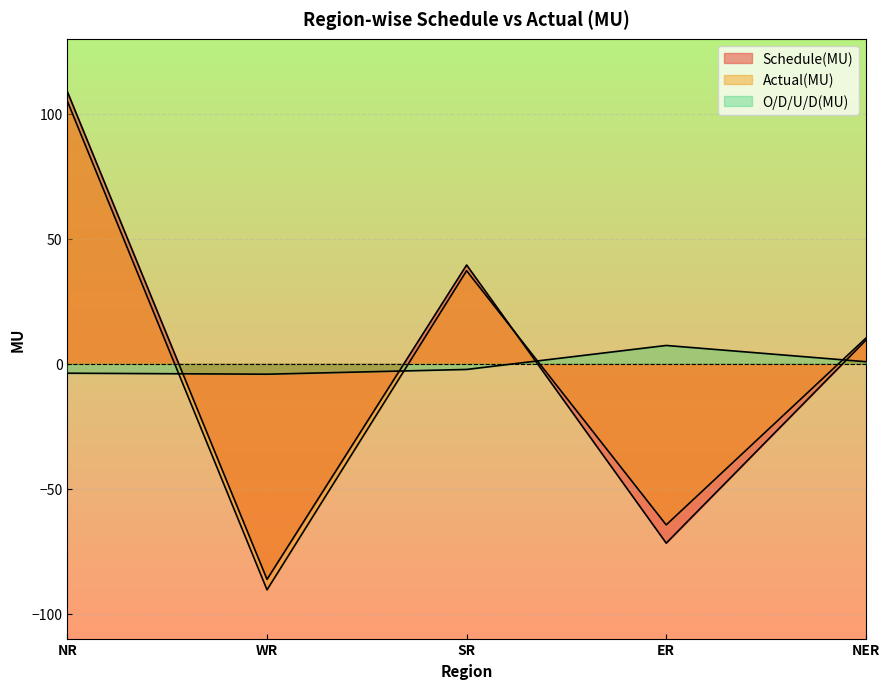

How many series are shown in this chart?

3